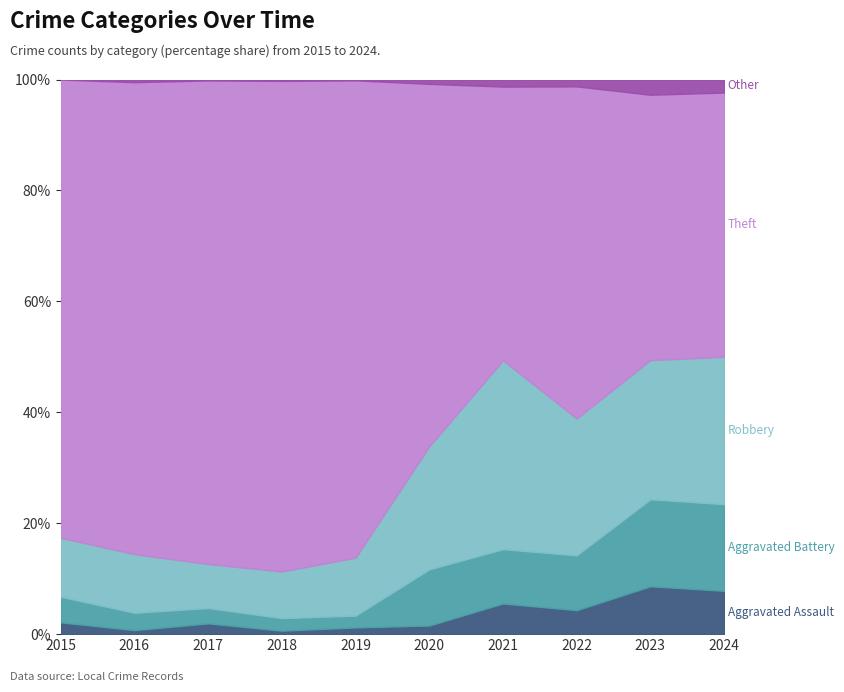

Which series changed the most between 2015 and 2023?

Theft